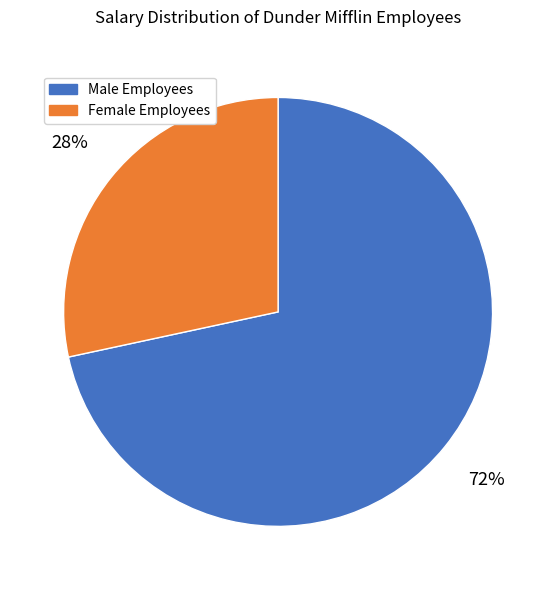

To the nearest percent, what portion does Female Employees represent?

28%